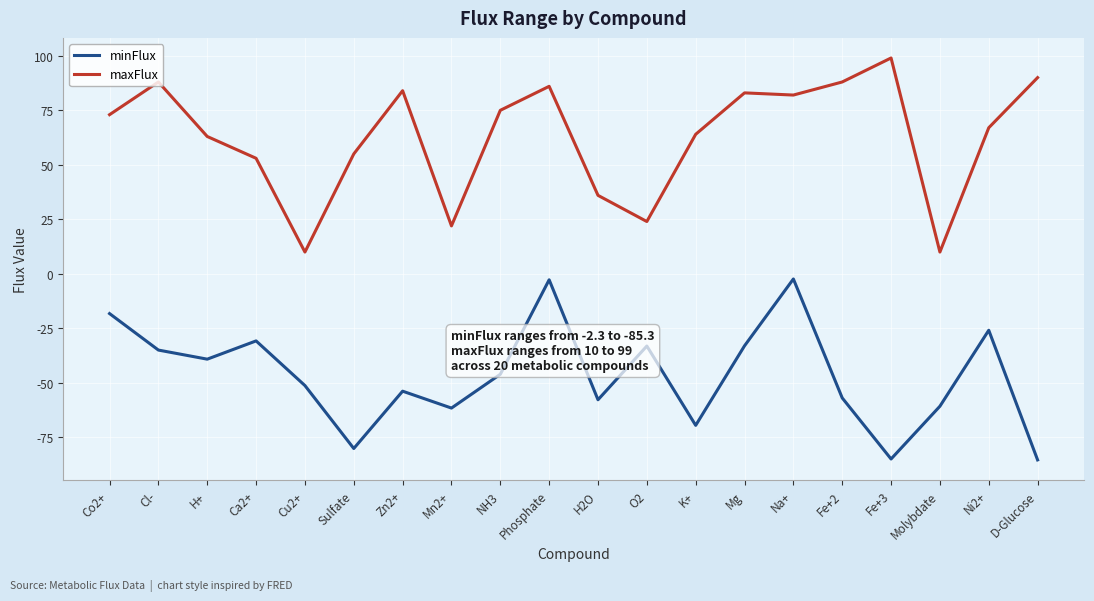

What is the difference between the highest and lowest values at Fe+3?

183.9